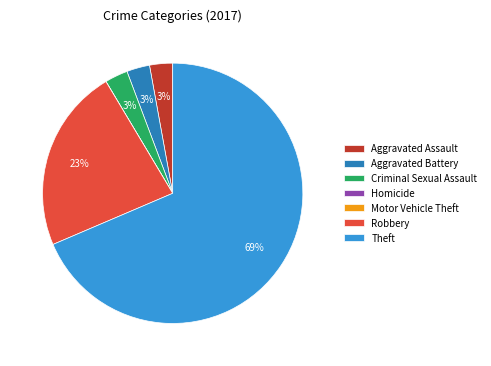

What is the largest slice in the pie chart?

Theft